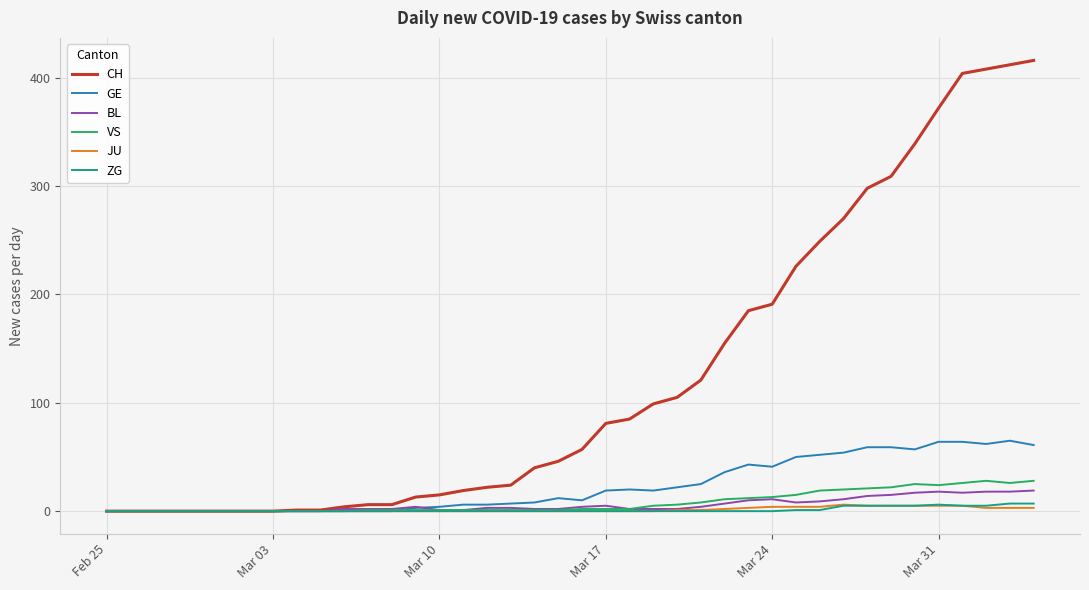

Which series has the largest range (max minus min)?

CH